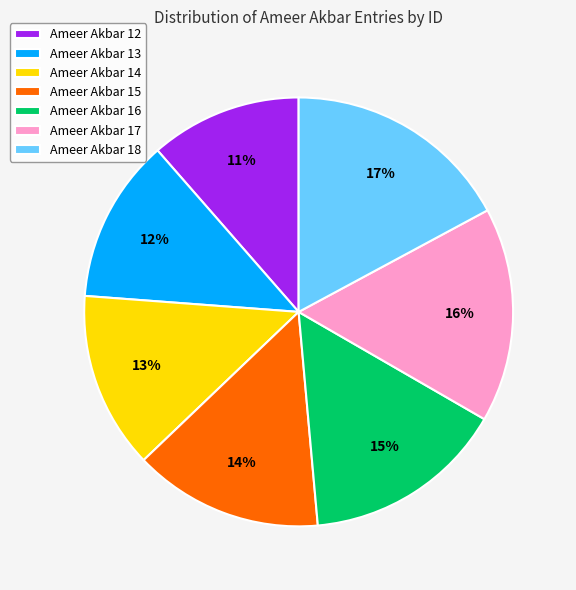

To the nearest percent, what is the average slice percentage?

14%